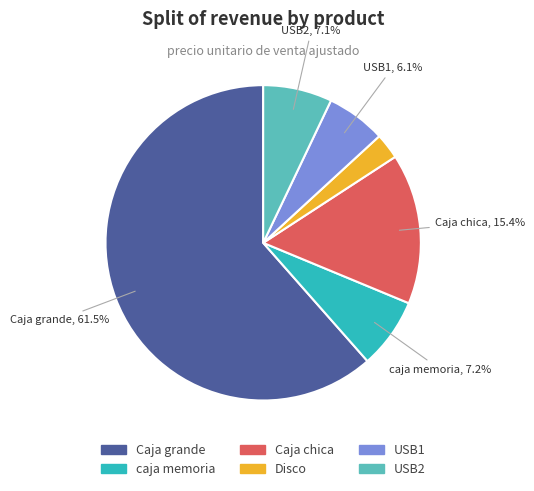

Between caja memoria and Caja grande, which is larger?

Caja grande